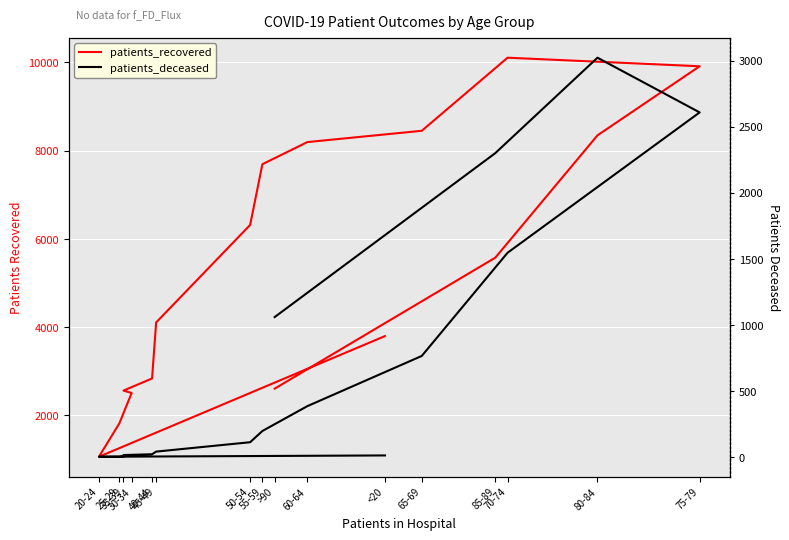

Which label corresponds to the smallest value in the chart?

20-24